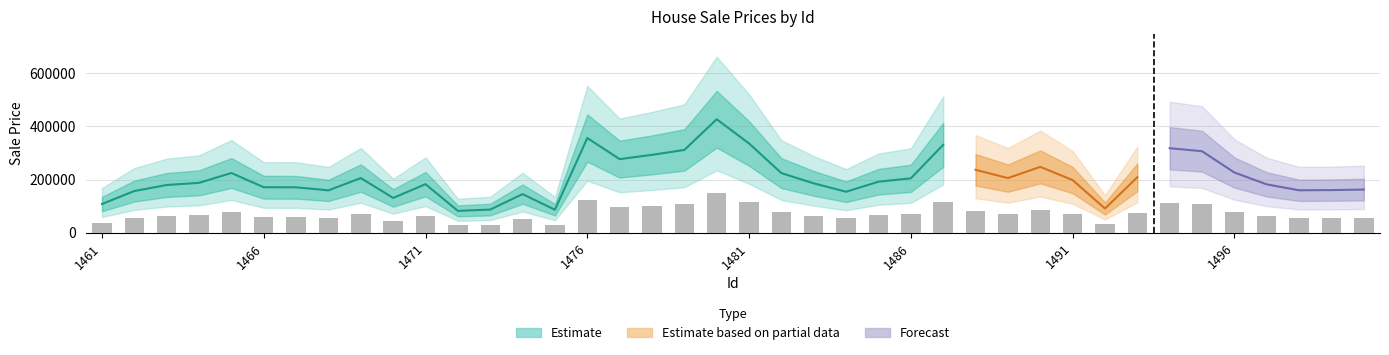

Which has a higher value, 1491 or 1500?

1491